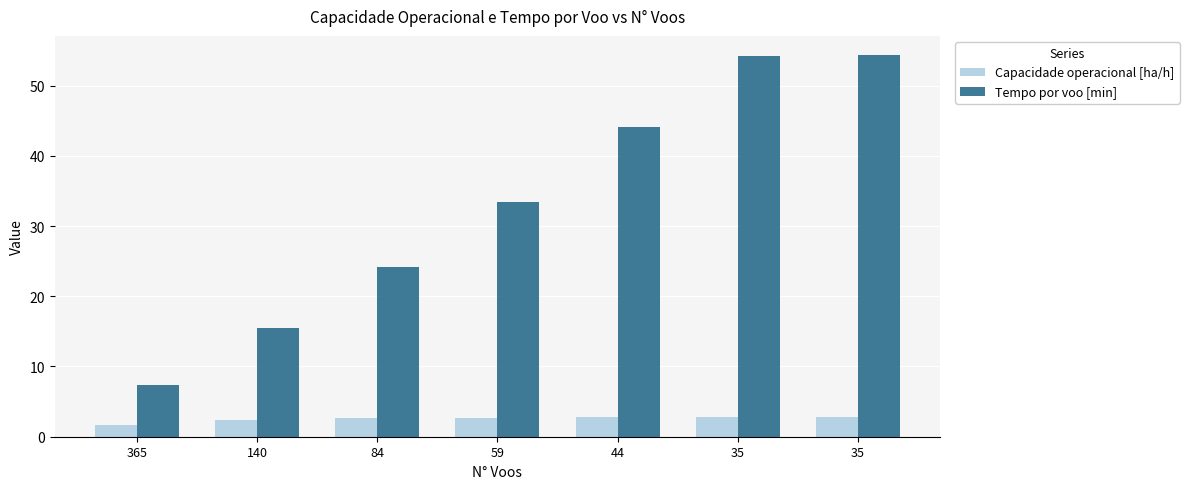

How many bars are there in each group?

2